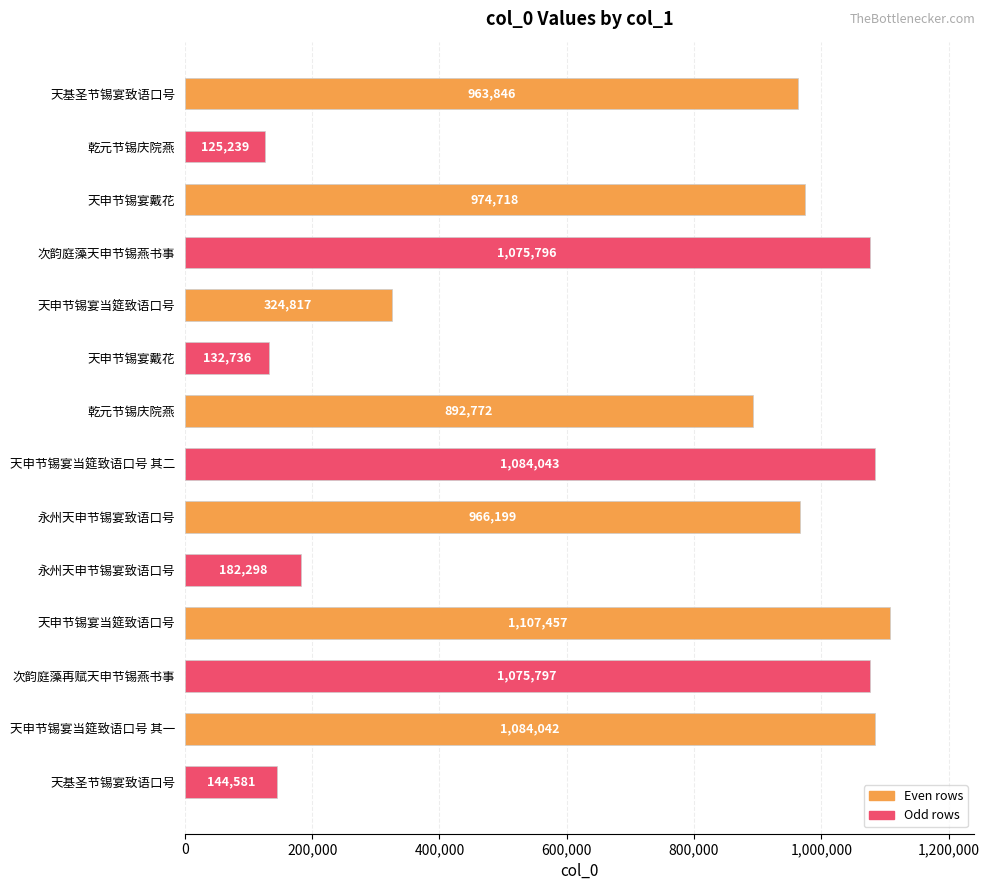

How many data points are less than 966199?

7